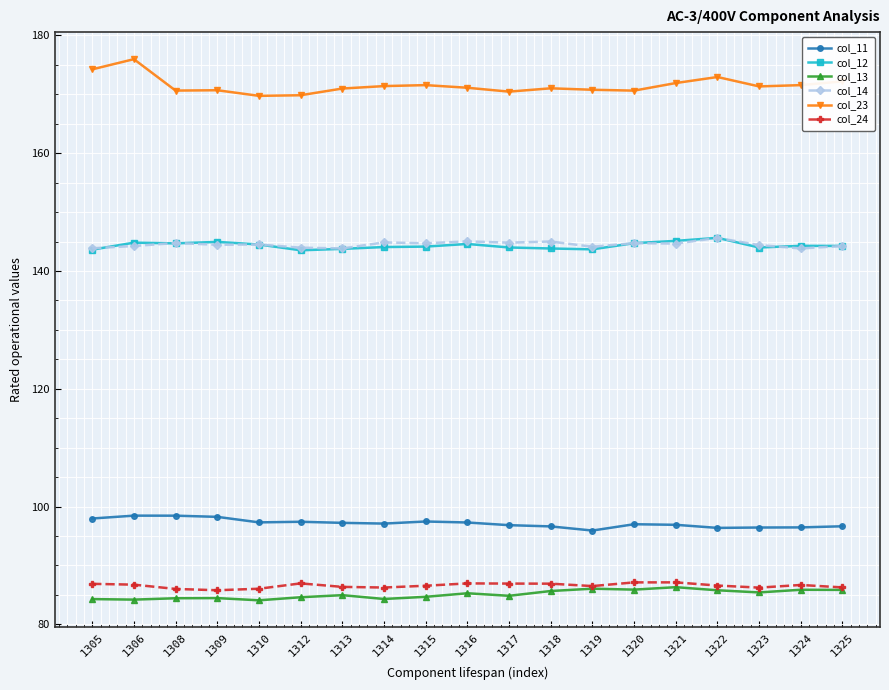

True or false: col_23 has more than 0 interior local peaks.

True